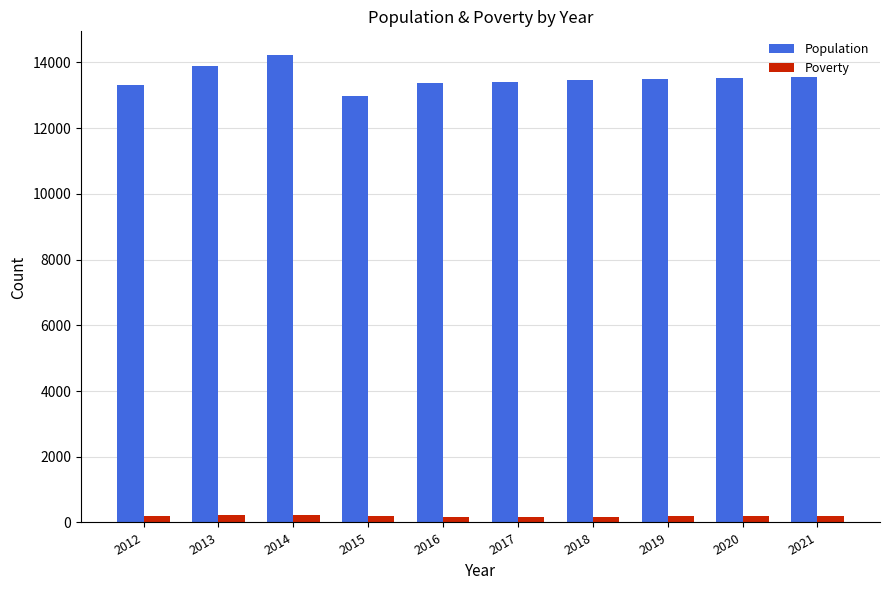

Rank the series at 2020 from lowest to highest value.

Poverty, Population